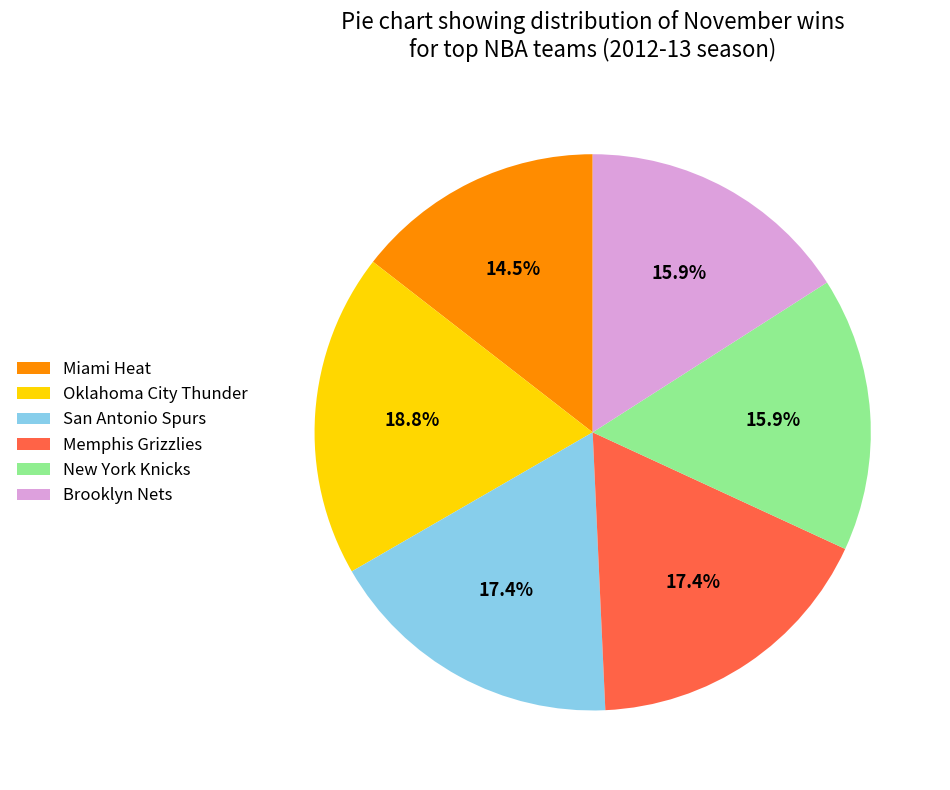

Does any single category account for the majority?

No